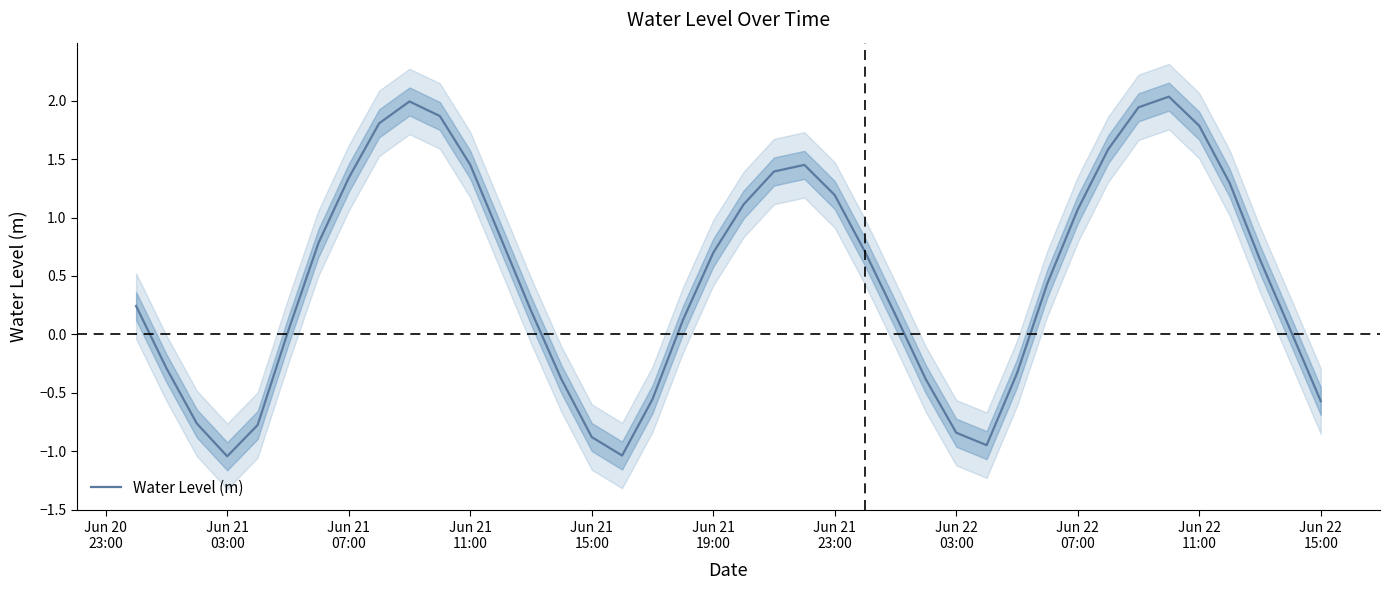

What is the maximum value for Water Level (m)?

2.0